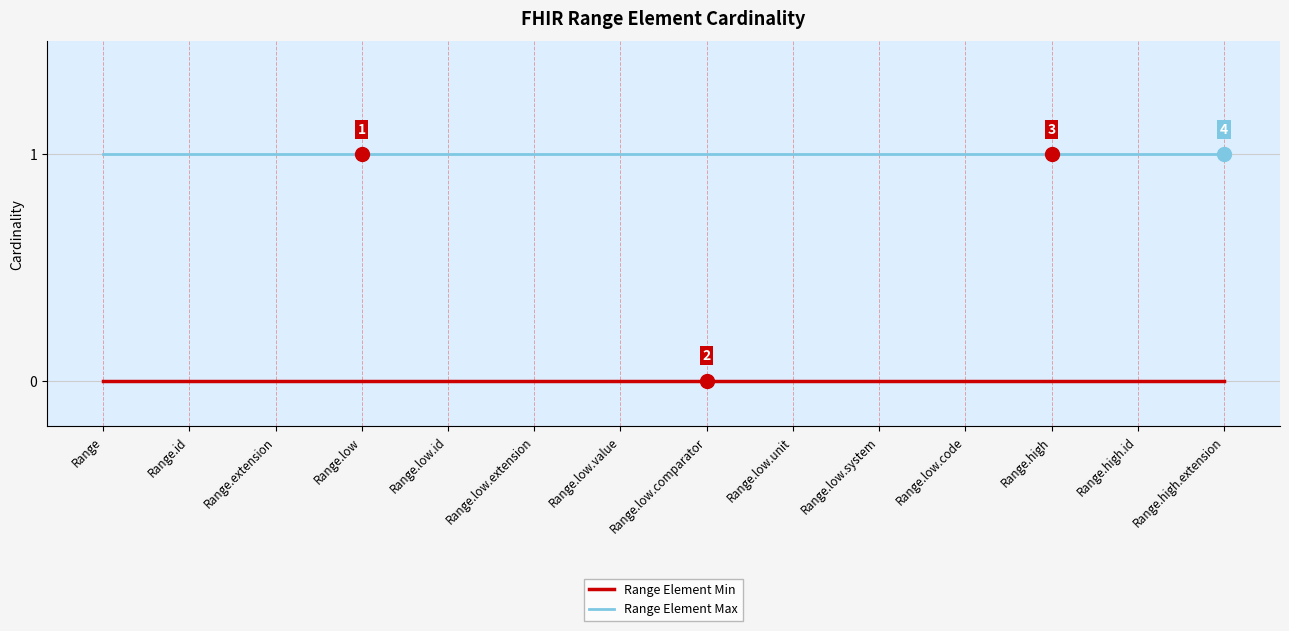

True or false: Range Element Max and Range Element Min cross at least once.

False